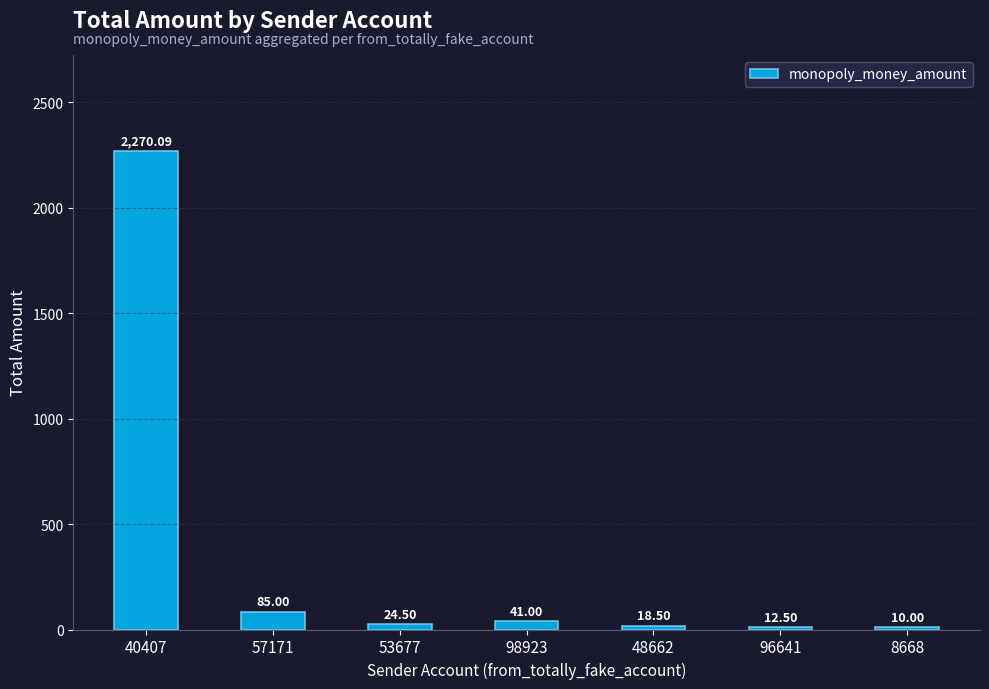

Reading left to right, what are all the values shown in this chart?

2270.1	85.0	24.5	41.0	18.5	12.5	10.0